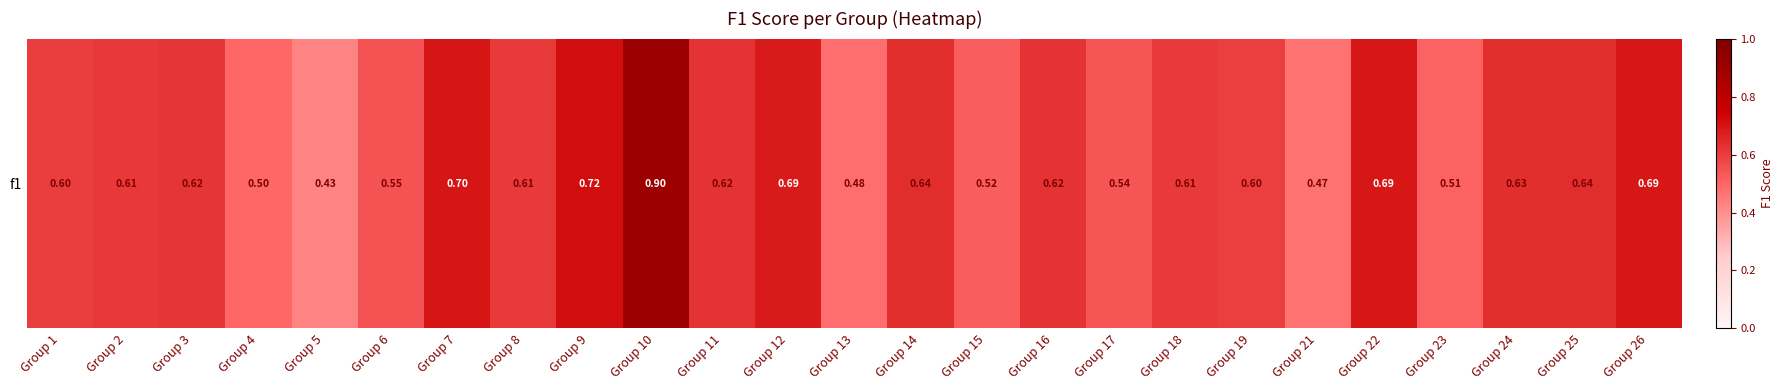

Is it true that the value at Group 26 is 0.5?

False